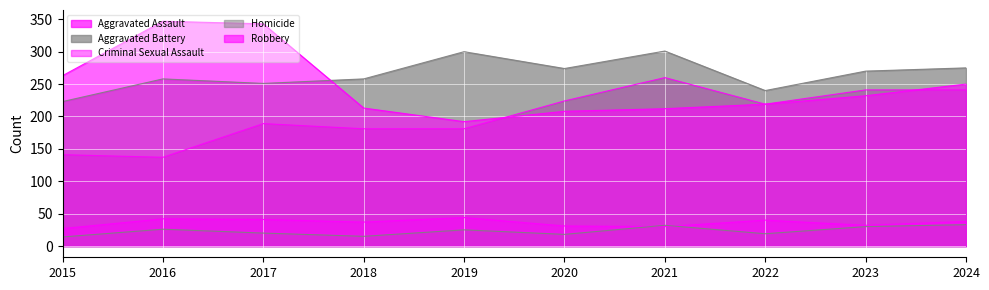

What is the spread (max minus min) of values at 2022?

221